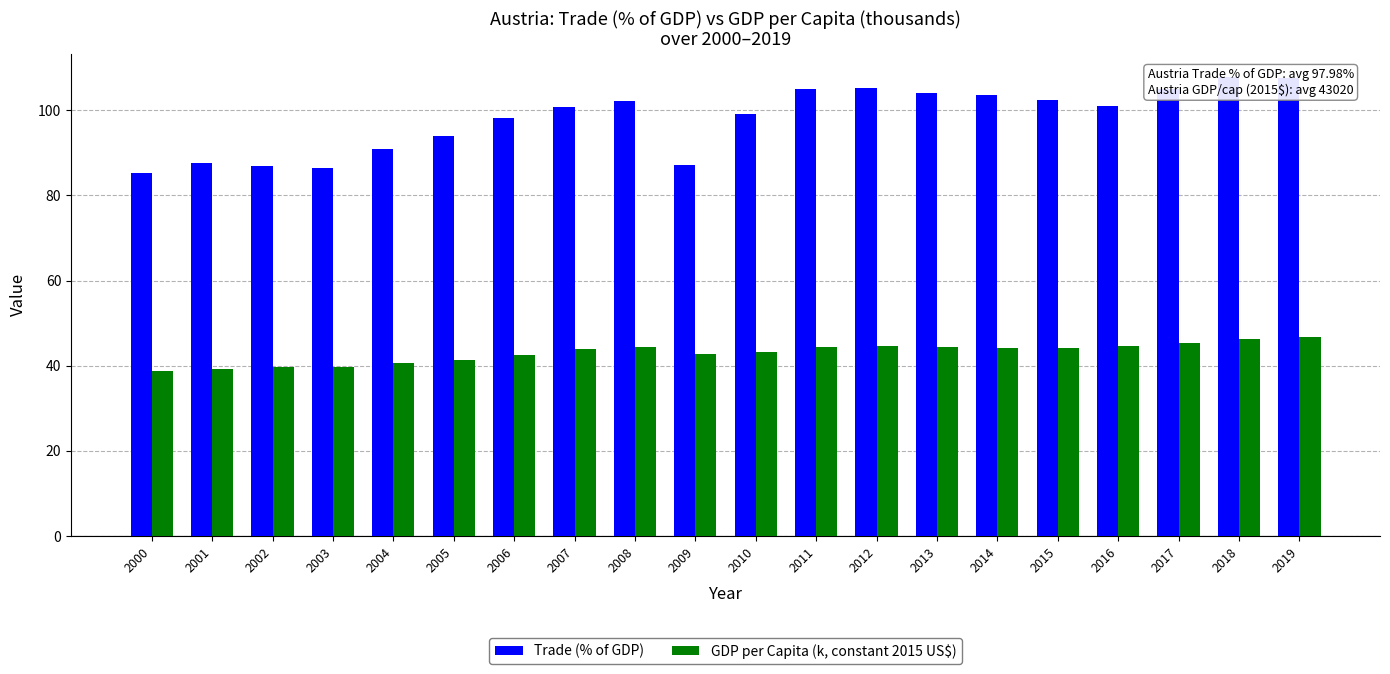

Which series changed the most between 2013 and 2014?

Trade (% of GDP)